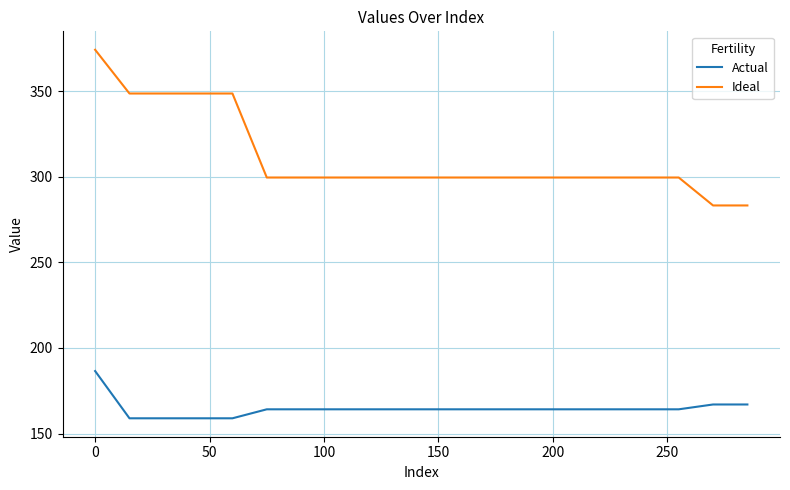

Does the chart have visible grid lines?

Yes